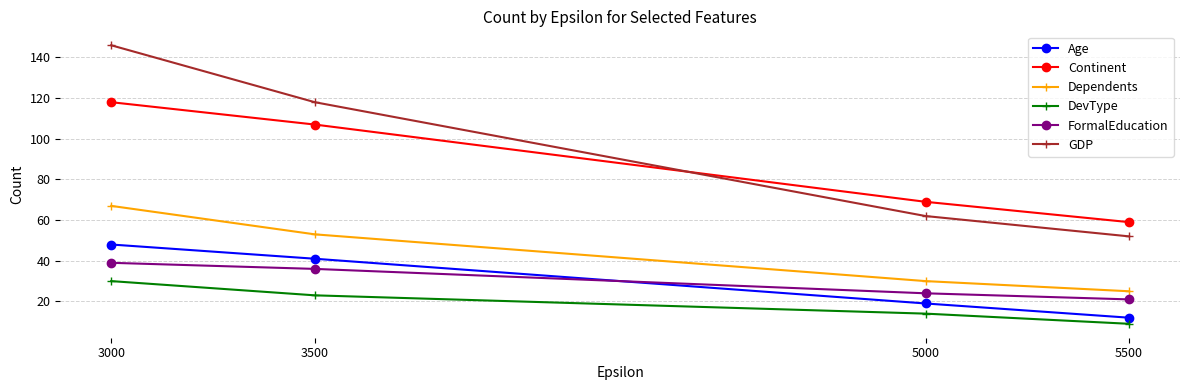

Does the chart display data point markers on the line(s)?

Yes